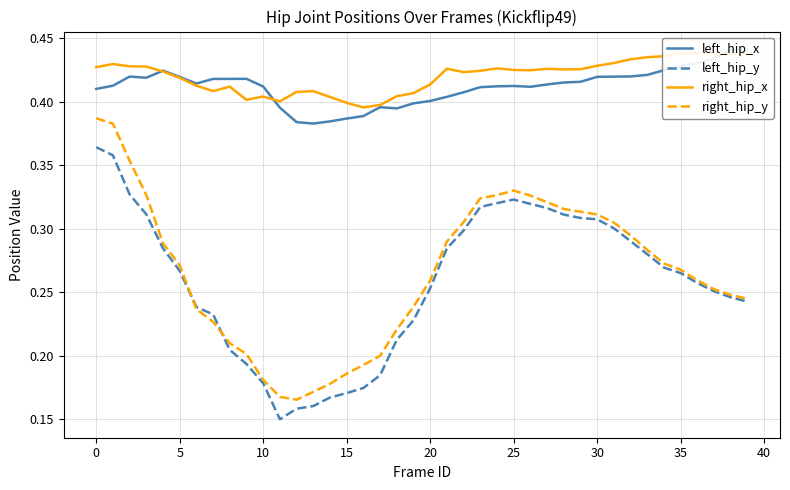

True or false: right_hip_x and right_hip_y intersect in this chart.

False